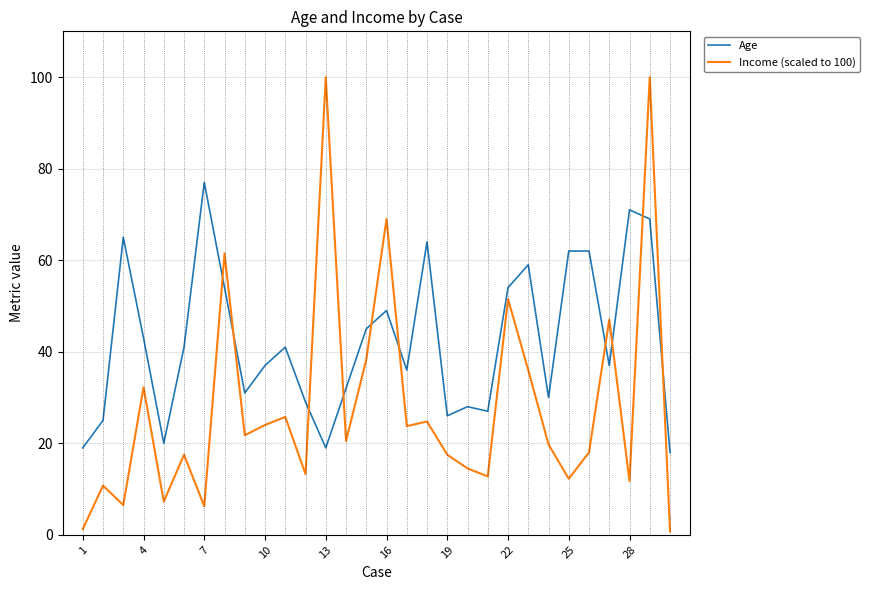

List the series in order of their peak value, lowest first.

Age, Income (scaled to 100)